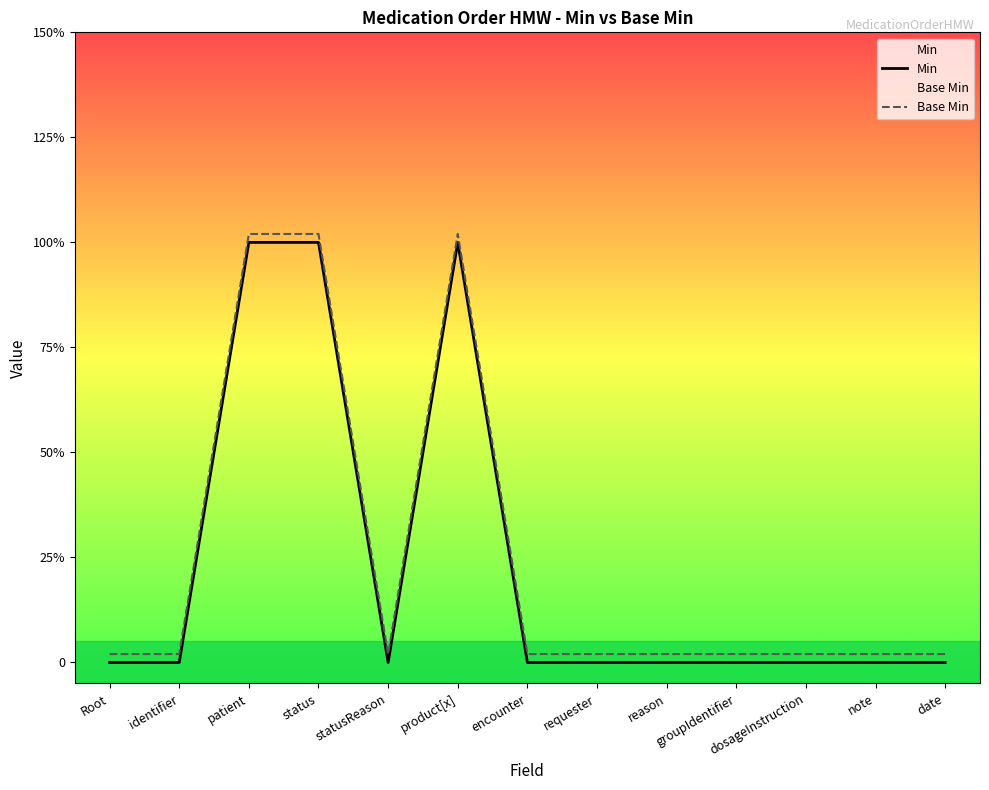

True or false: Base Min and Min cross at least once.

False